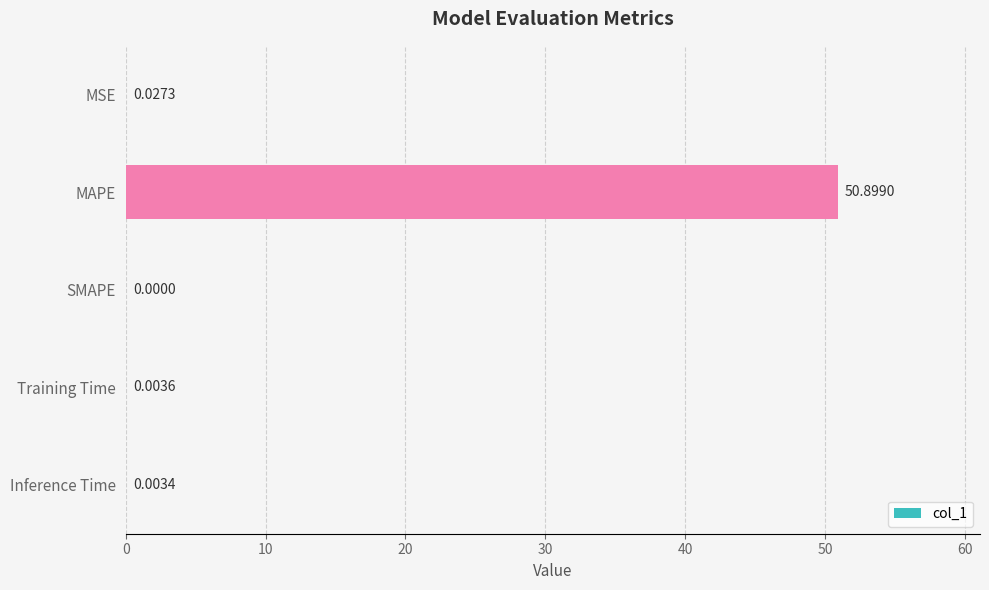

At which category does the chart reach its peak across all series?

MAPE